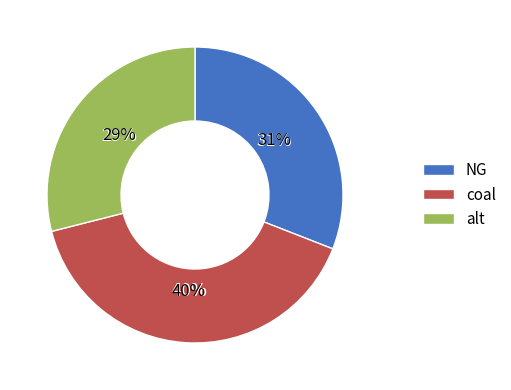

To the nearest percent, what is the difference between the largest and smallest slice percentages?

11%